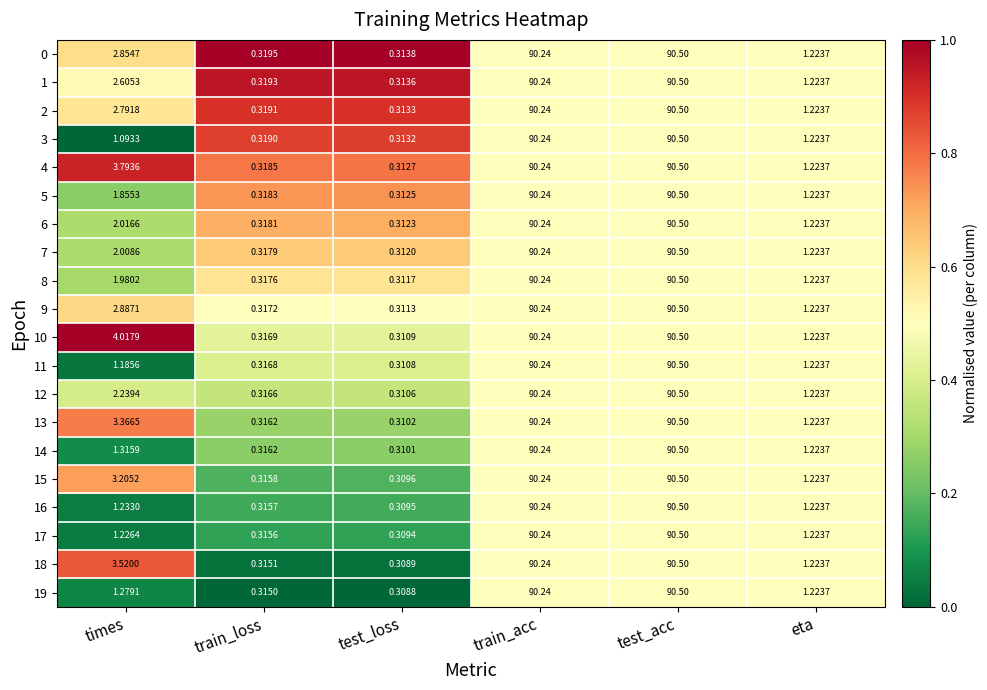

Which series changed the most between times and test_loss?

10